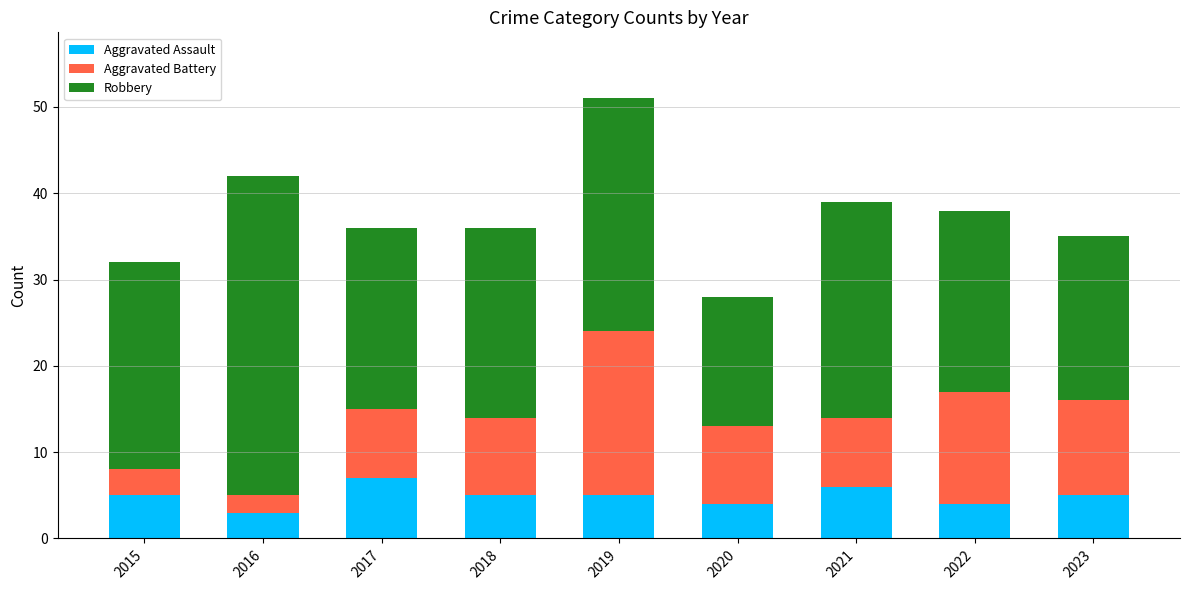

Read the Aggravated Assault value at 2015.

5